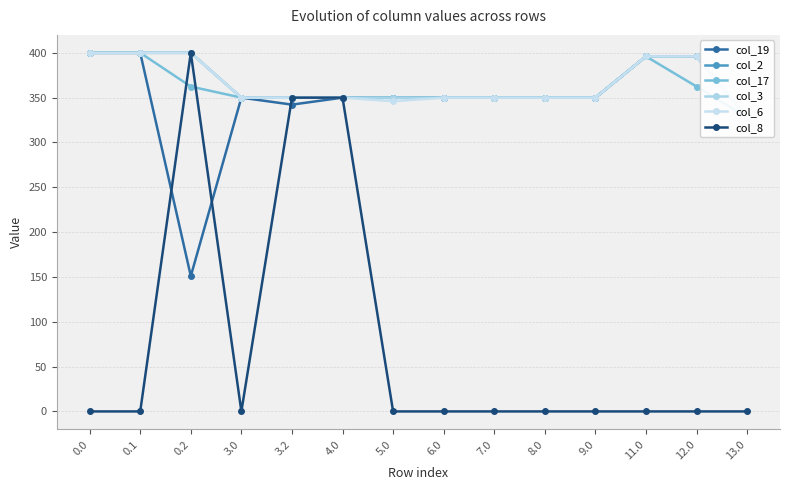

Rank the series at 6.0 from lowest to highest value.

col_8, col_19, col_2, col_17, col_3, col_6